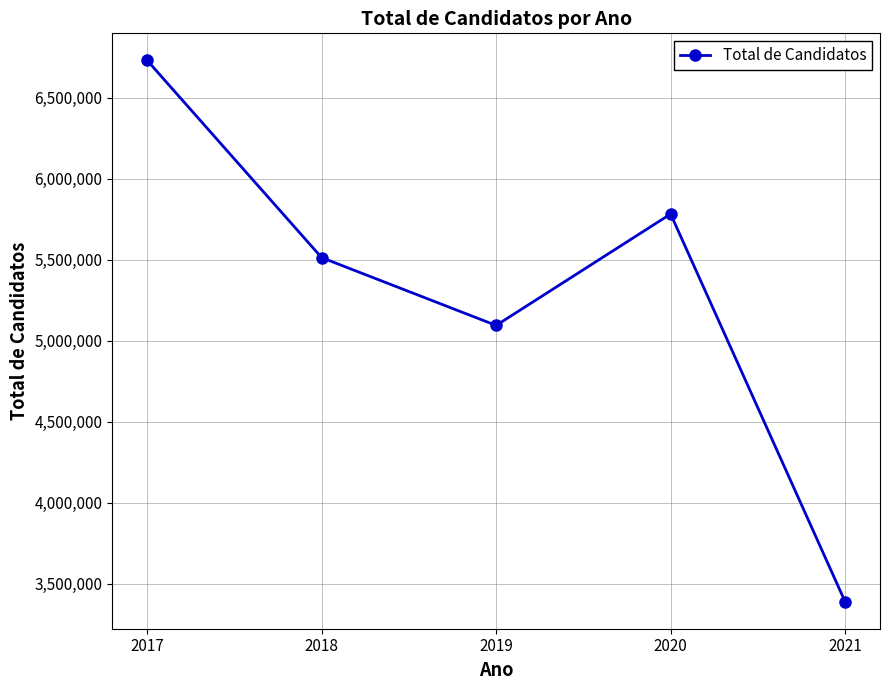

What is the greatest value displayed?

6731278